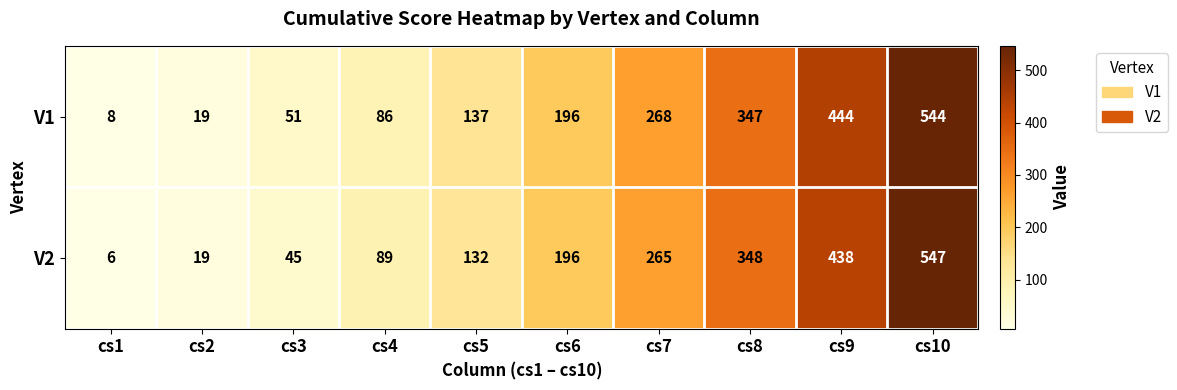

At cs5, list the series in order from largest to smallest.

V1, V2